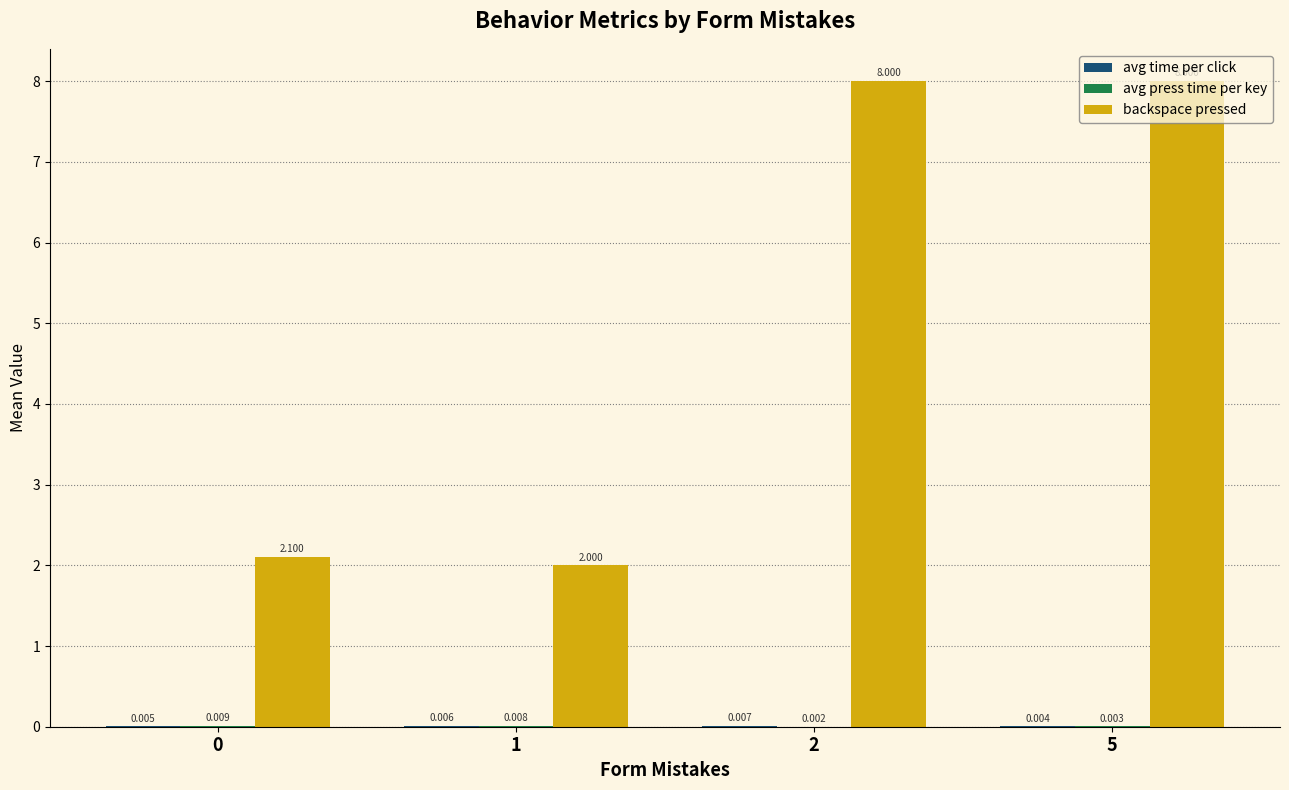

Which series has the largest total across all categories?

backspace pressed